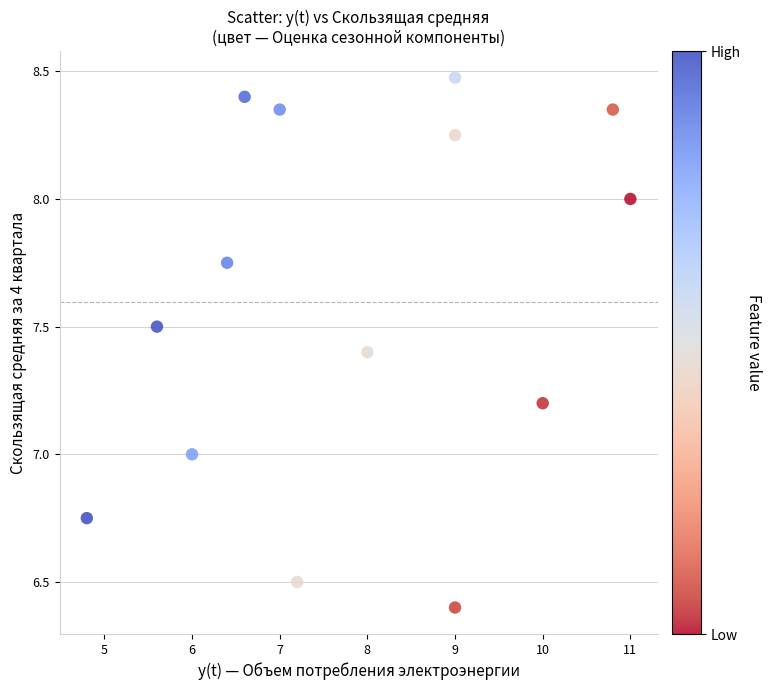

What is the range of X values (max minus min)?

6.2